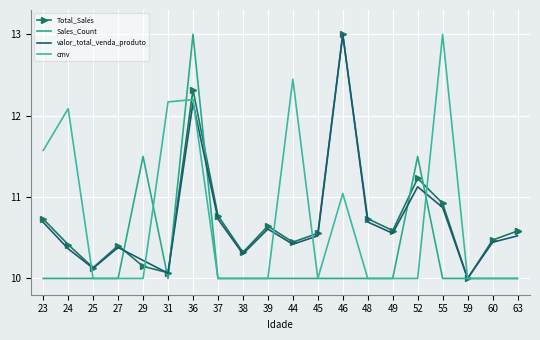

Which series has the largest range (max minus min)?

Total_Sales